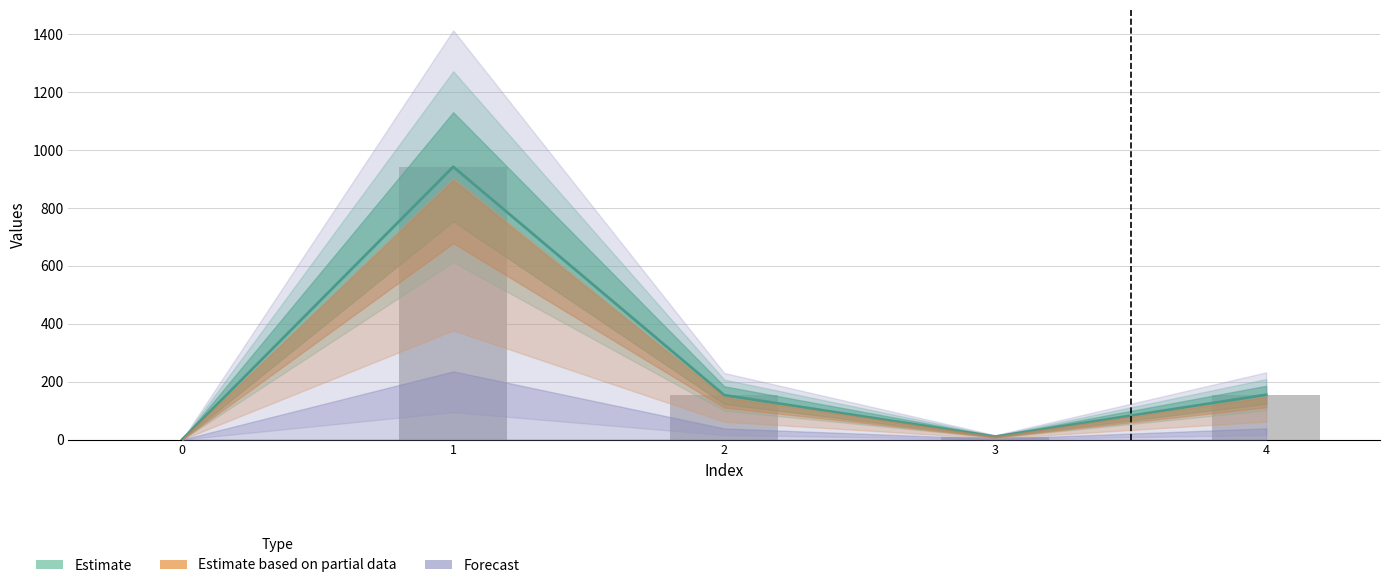

At which label does col_1 (bars) first exceed 153?

1